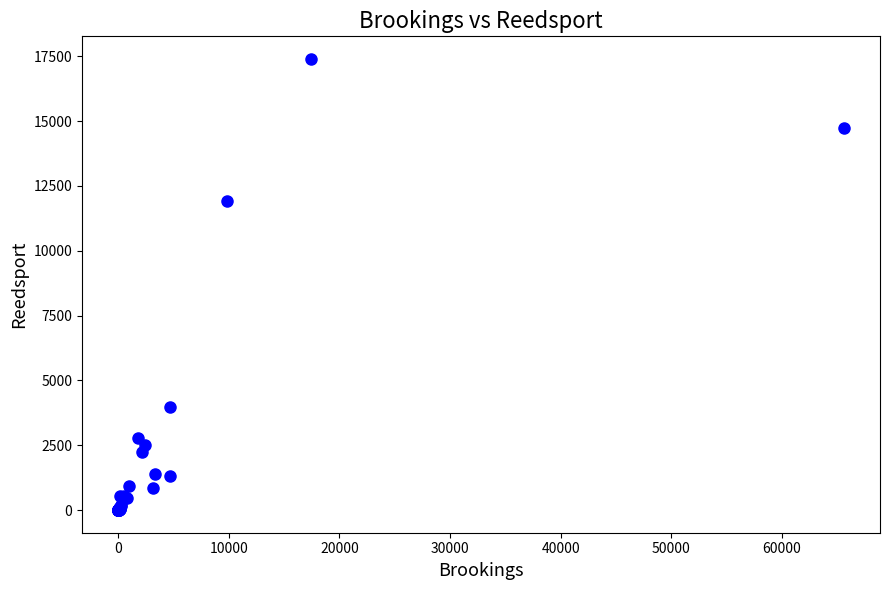

What Y value in the scatter plot is closest to 8698?

11902.8